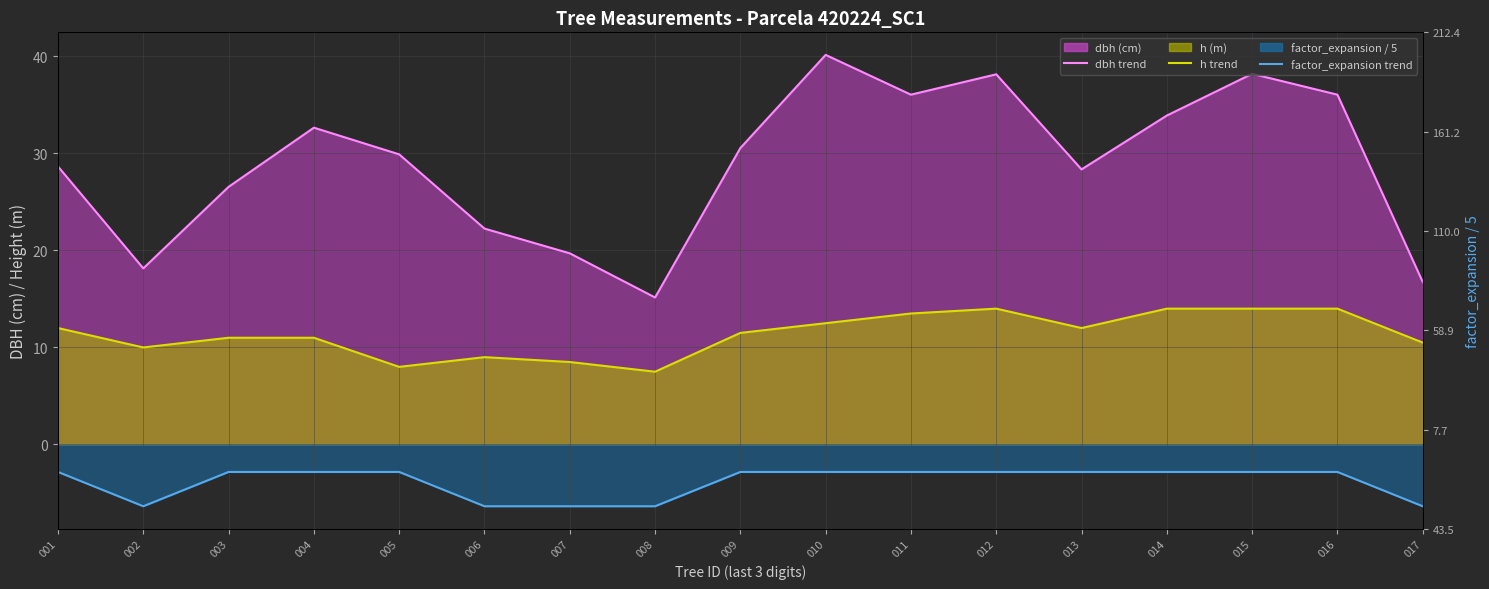

True or false: dbh (line) and factor_expansion (line) intersect in this chart.

False